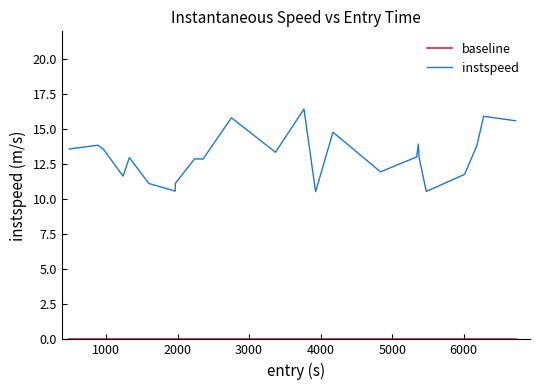

Which series has the largest total across all categories?

instspeed